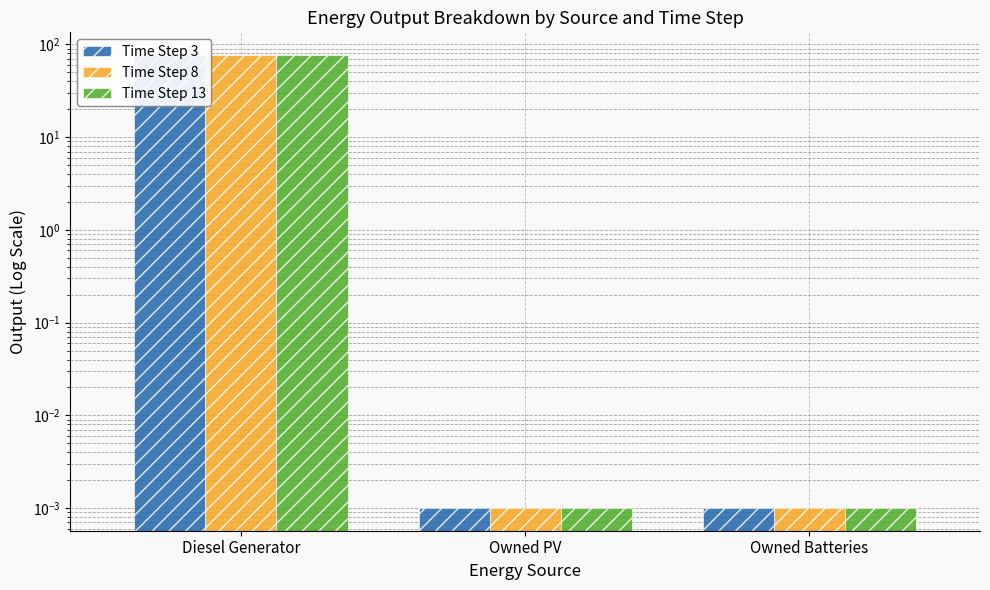

What are all the series names shown in the legend?

Time Step 3, Time Step 8, Time Step 13